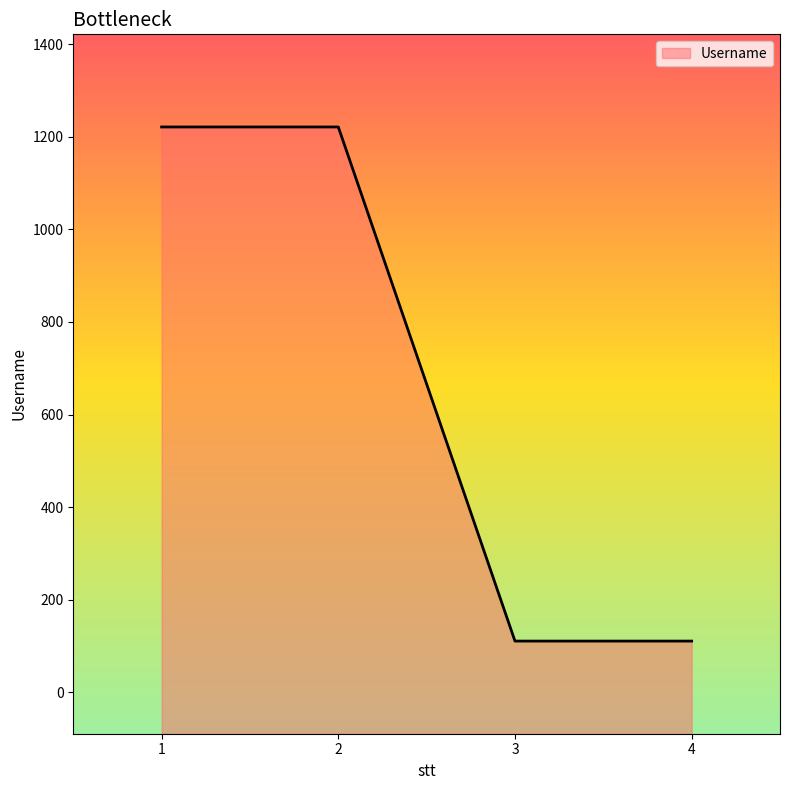

The chart shows a value of 1221 at 2. True or false?

True